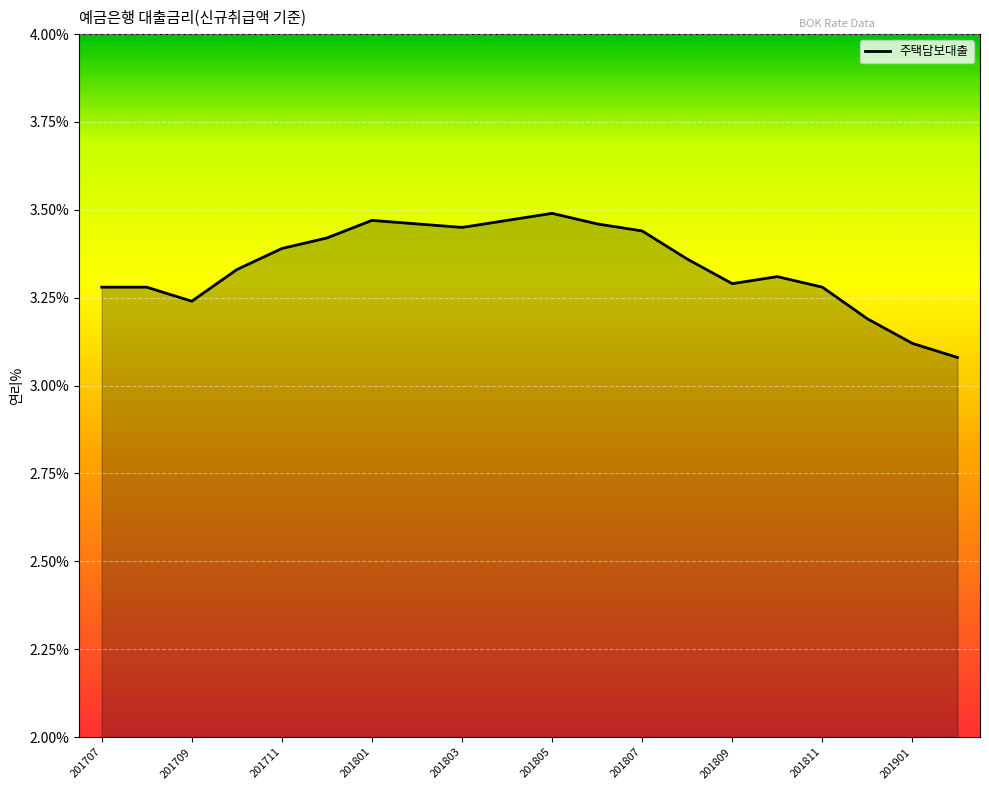

How many lines are shown in the chart?

1